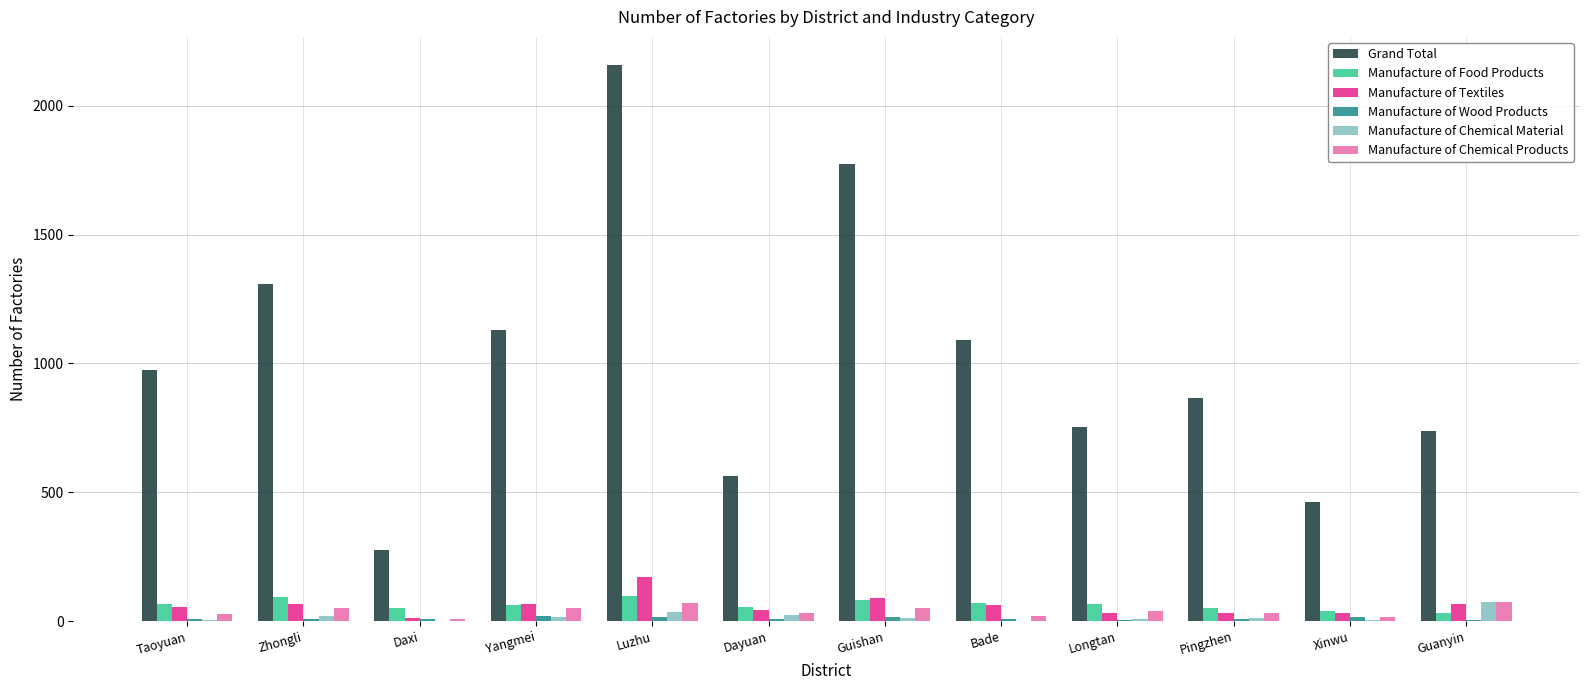

Which series changed the most between Daxi and Longtan?

Grand Total